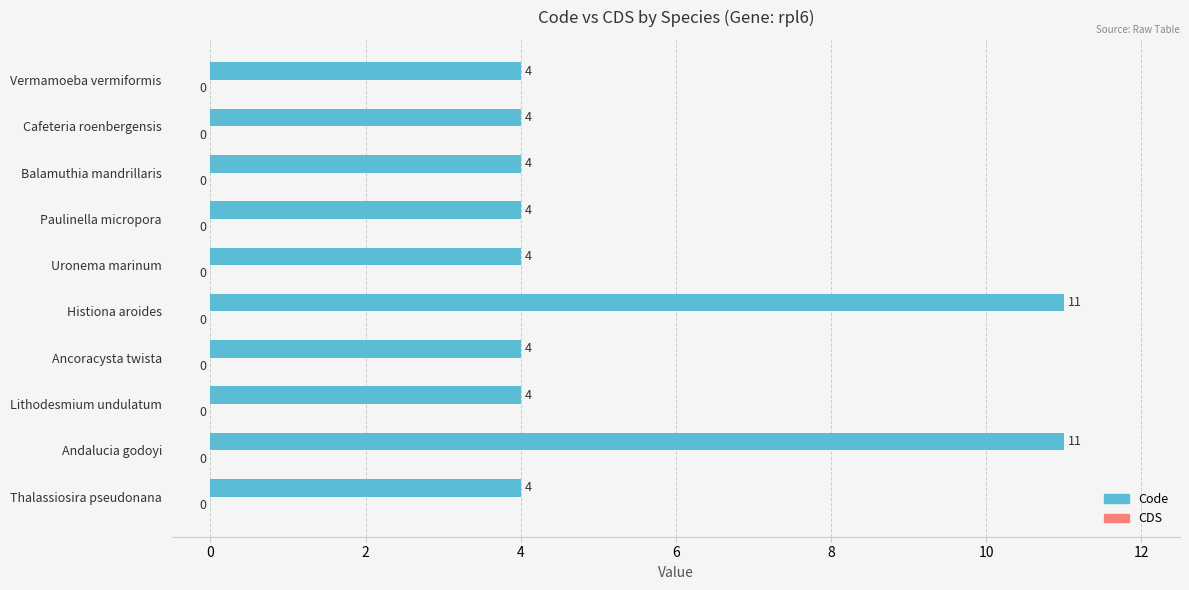

How many series are shown in this chart?

1